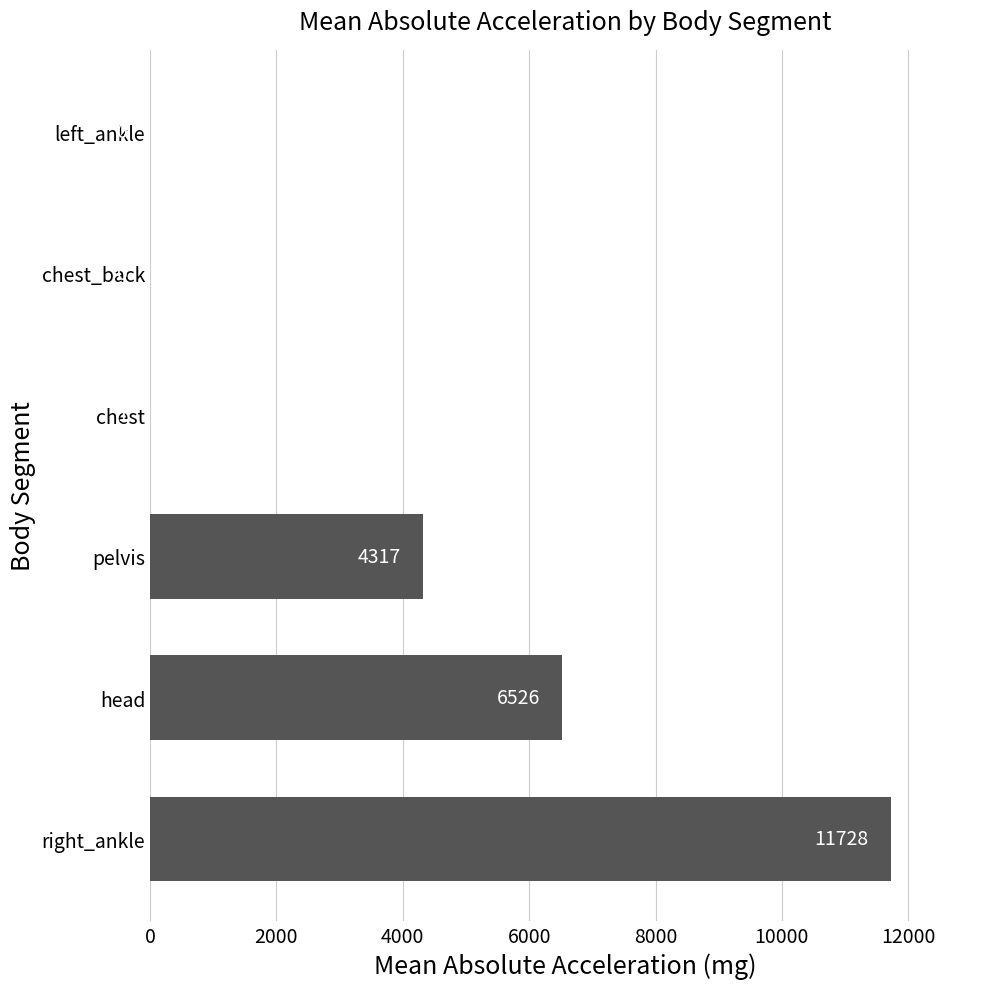

Which label corresponds to the largest value in the chart?

right_ankle